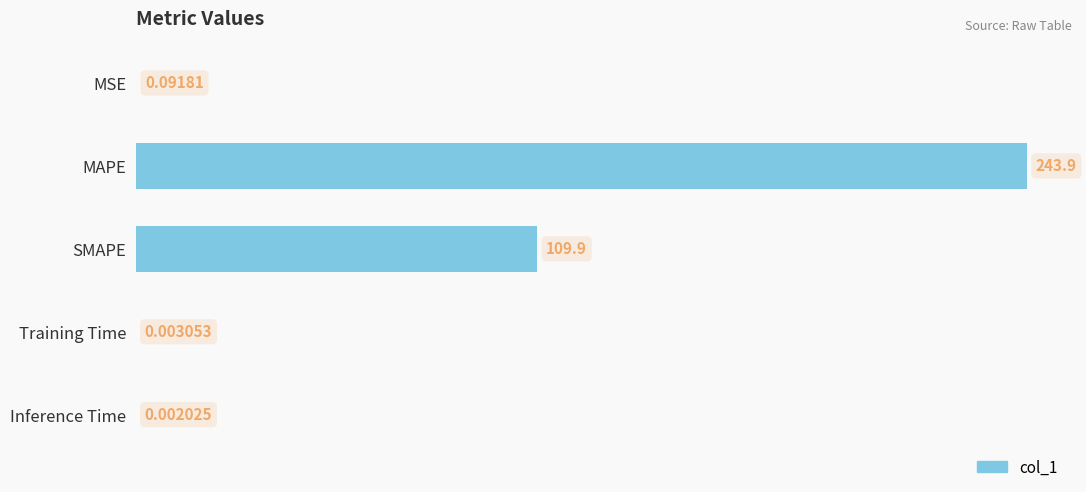

Between MAPE and MSE, which is larger?

MAPE